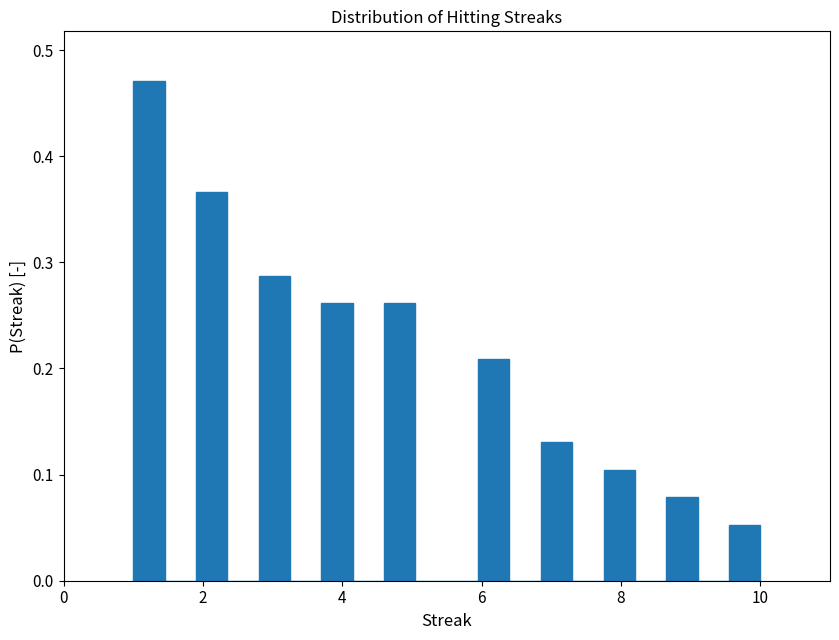

Read against the x-axis, roughly where is the centre of the tallest bar?

1.2